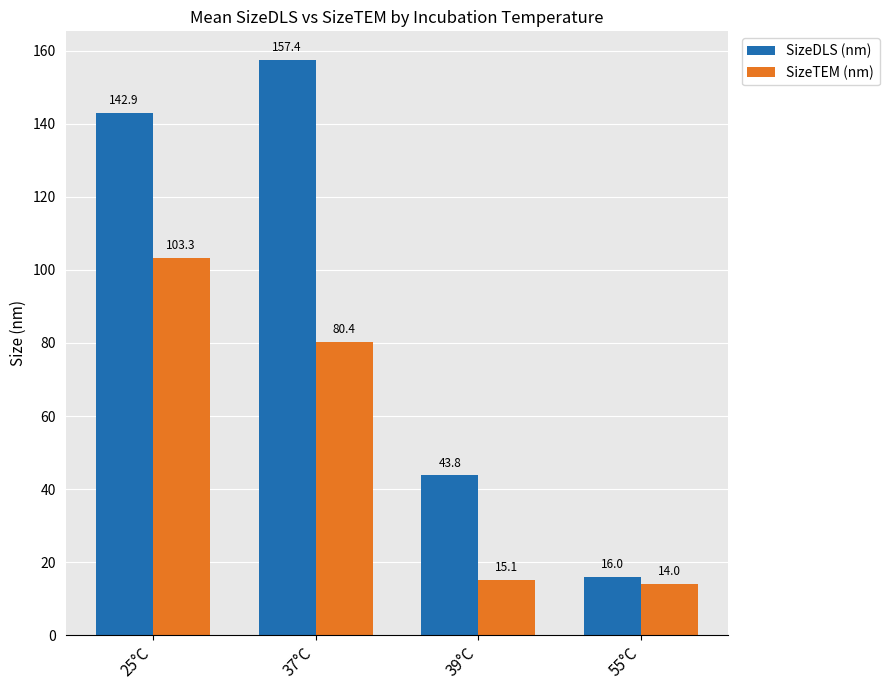

What is the difference between the second highest and second lowest values in the SizeDLS (nm) series?

99.1